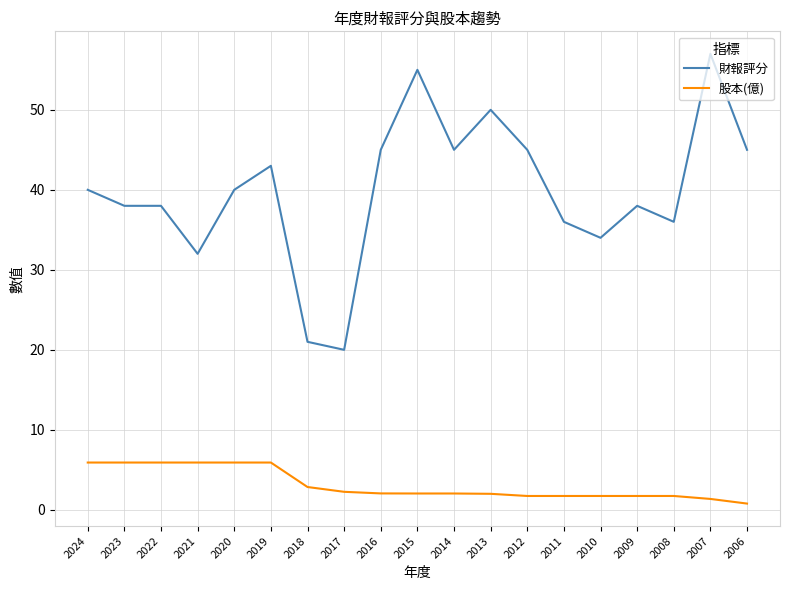

What value does the 股本(億) series have at 2011?

1.7